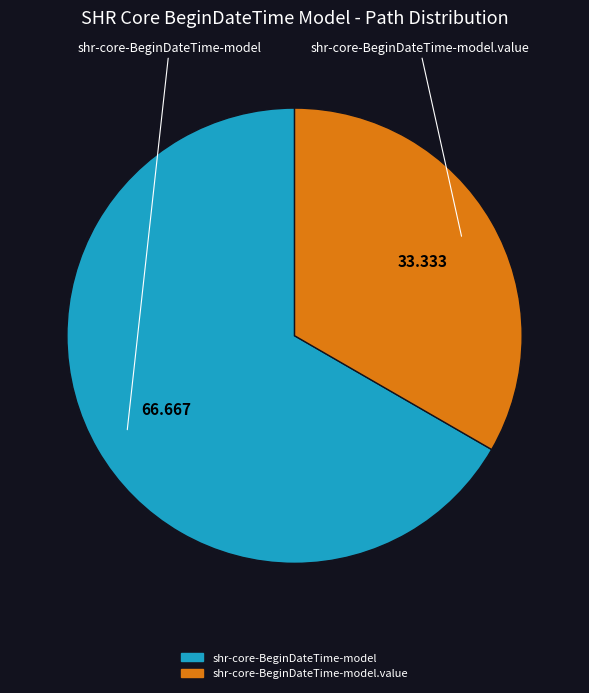

Is there any slice that represents more than half of the pie?

Yes